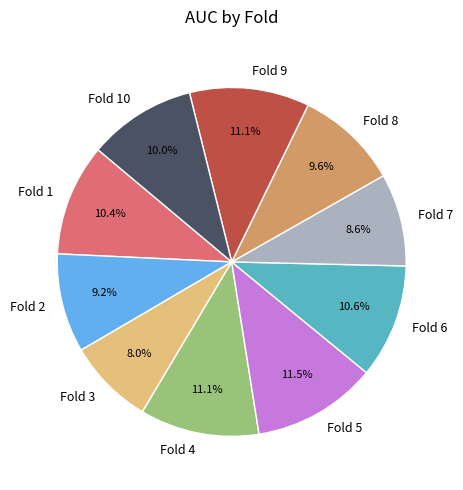

Count the number of slices in the pie.

10